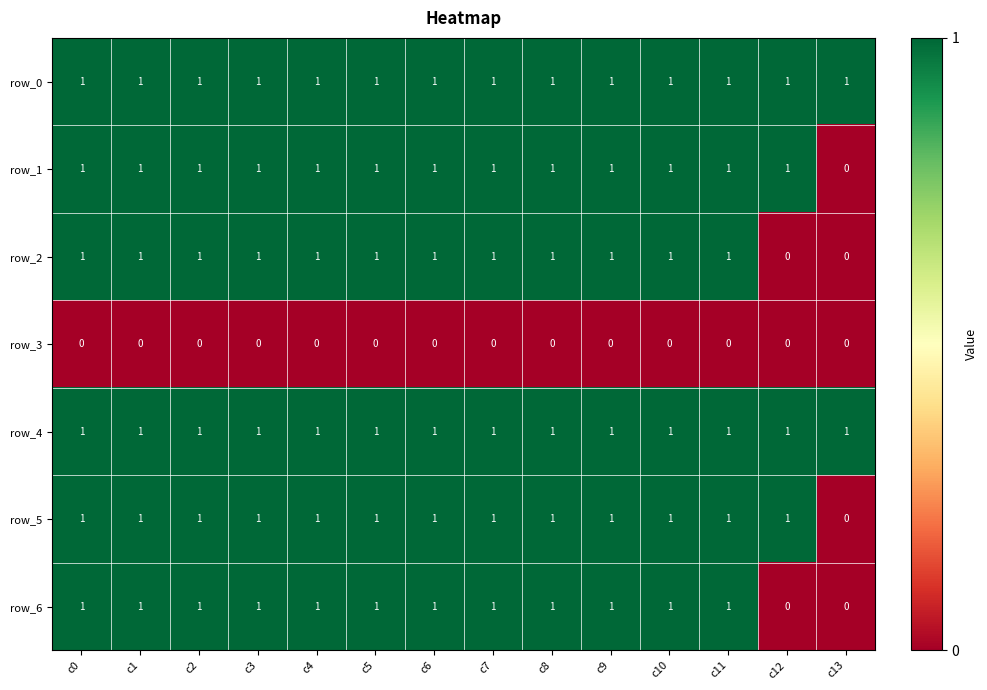

What is the total value across all series at c10?

6